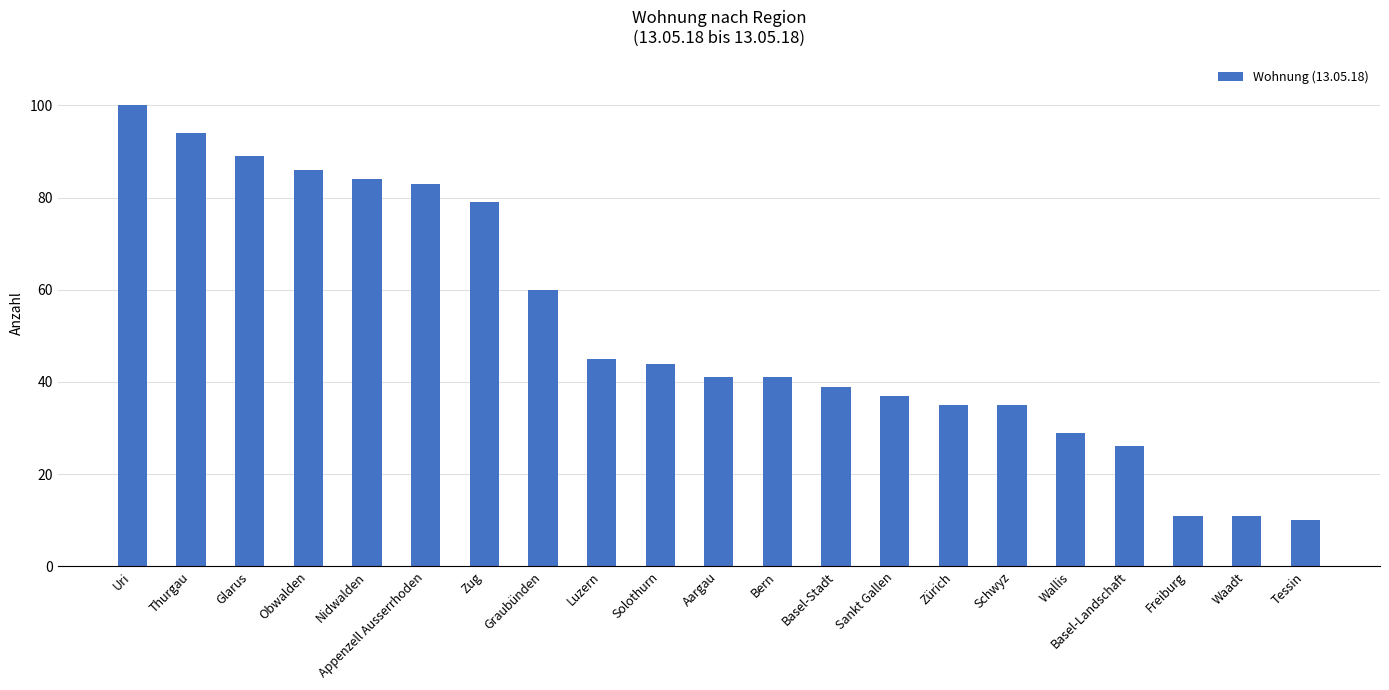

The value at Aargau is 65. True or false?

False